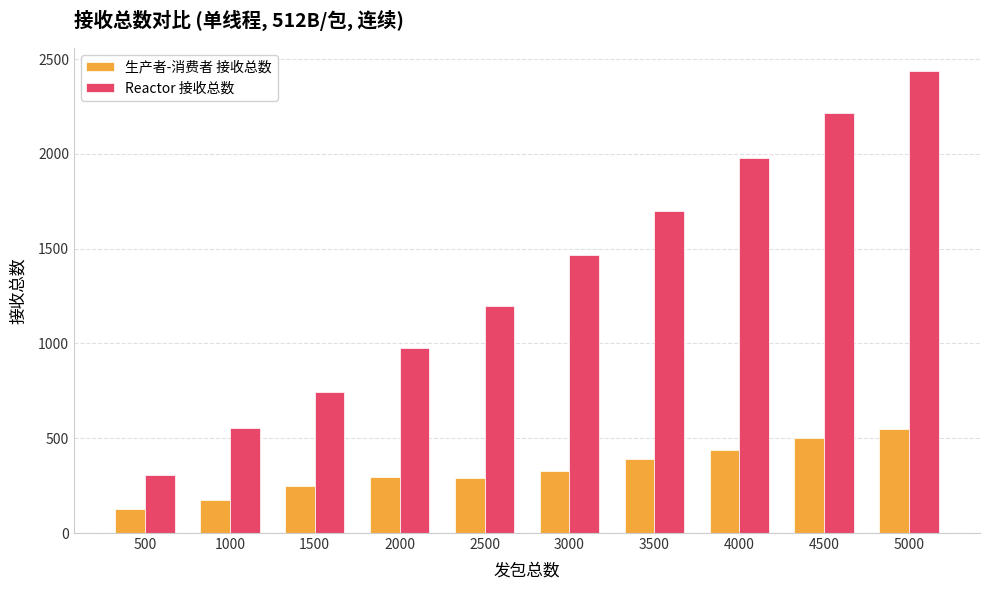

Which category has the lowest value in the Reactor 接收总数 series?

500